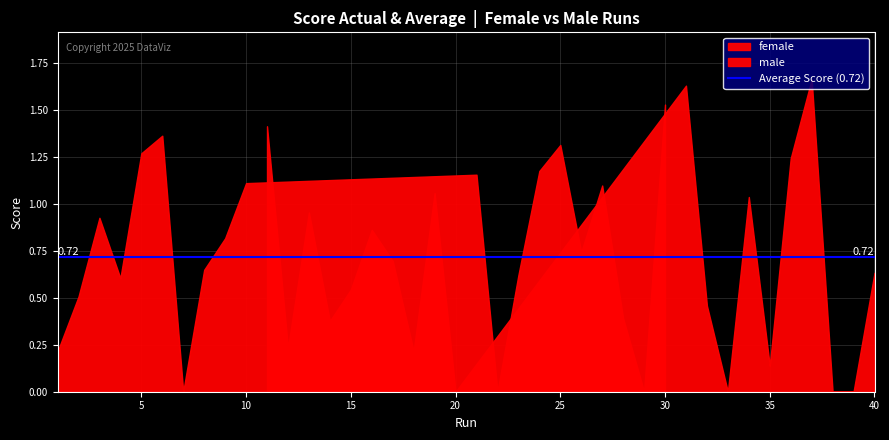

How many interior local valleys does the female series have?

5